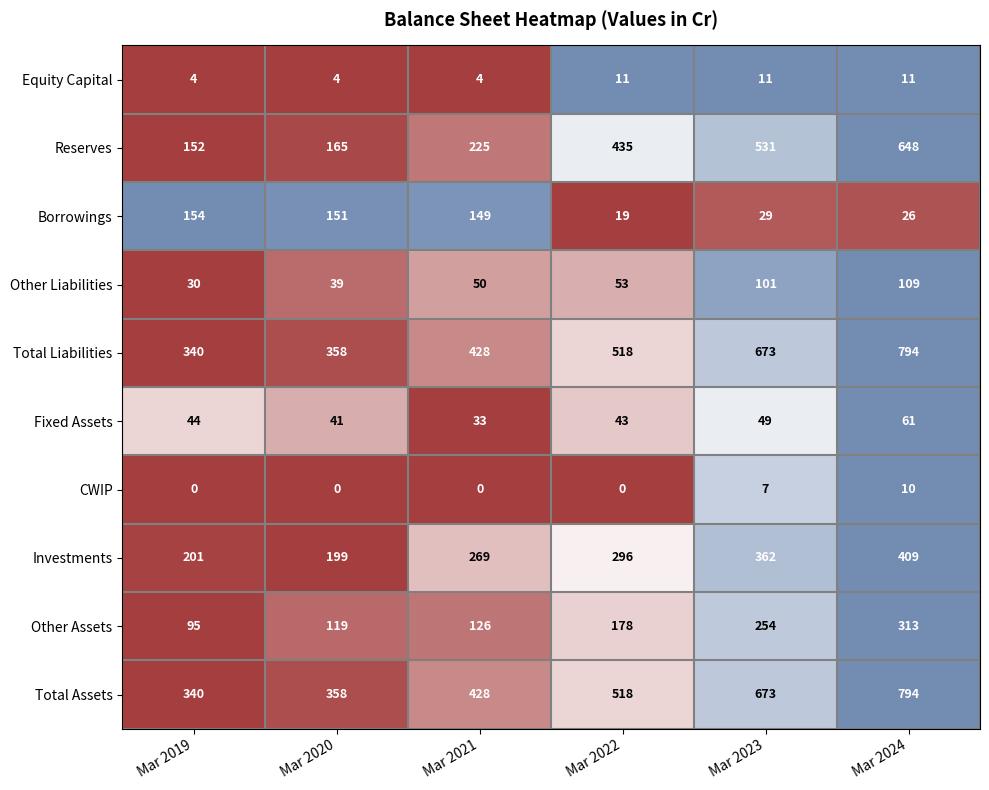

What is the difference between the second highest and minimum values in the Total Assets series?

333